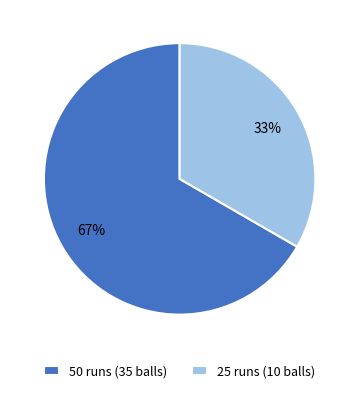

What is the largest slice in the pie chart?

50 runs (35 balls)